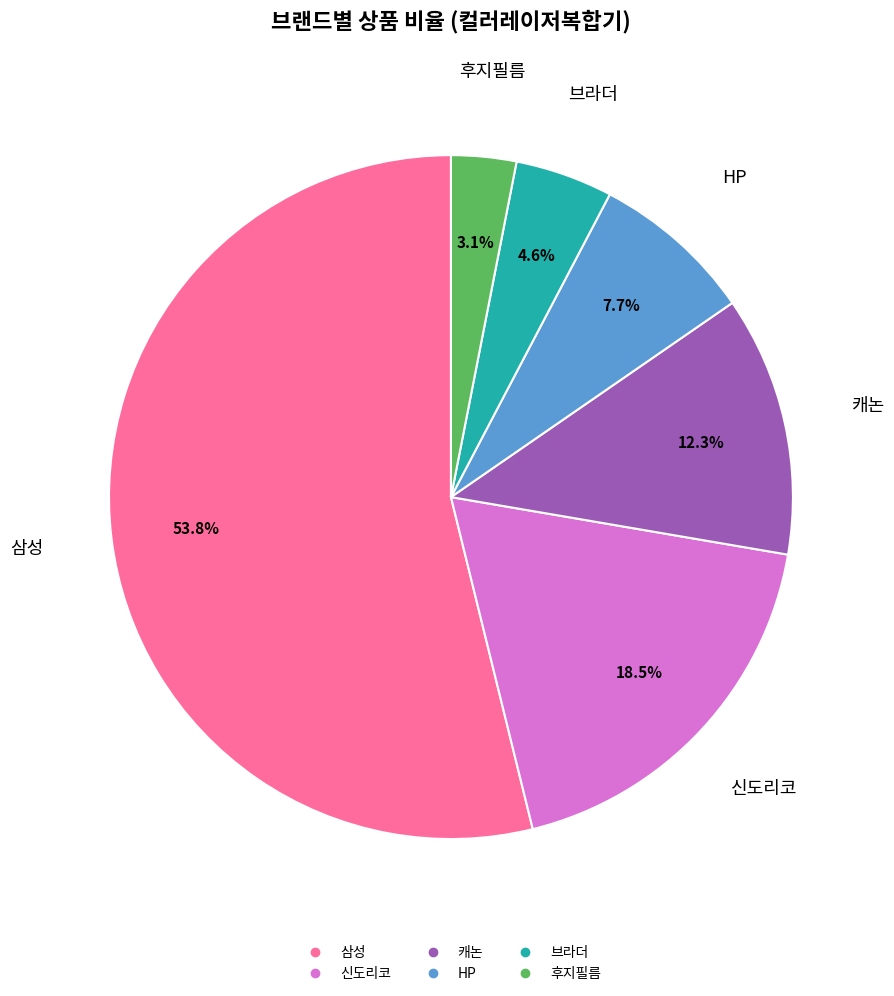

How many segments does this pie chart have?

6